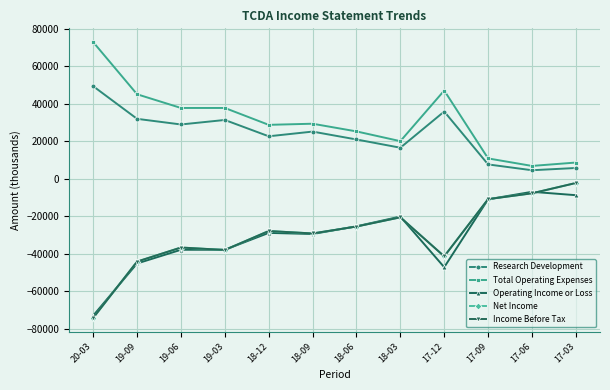

Reading left to right, transcribe all the data shown in this chart.

Research Development: 20-03=49400	19-09=32000	19-06=29000	19-03=31400	18-12=22700	18-09=25200	18-06=21000	18-03=16600	17-12=35900	17-09=7700	17-06=4600	17-03=5800
Total Operating Expenses: 20-03=72900	19-09=45100	19-06=37800	19-03=37800	18-12=28800	18-09=29400	18-06=25300	18-03=20100	17-12=47100	17-09=10900	17-06=6900	17-03=8700
Operating Income or Loss: 20-03=-72900	19-09=-45100	19-06=-37800	19-03=-37800	18-12=-28800	18-09=-29400	18-06=-25300	18-03=-20100	17-12=-47100	17-09=-10900	17-06=-6900	17-03=-8700
Net Income: 20-03=-74100	19-09=-44100	19-06=-36600	19-03=-37900	18-12=-27800	18-09=-29100	18-06=-25400	18-03=-20500	17-12=-41300	17-09=-10800	17-06=-7700	17-03=-2200
Income Before Tax: 20-03=-74100	19-09=-44100	19-06=-36600	19-03=-37900	18-12=-27800	18-09=-29100	18-06=-25400	18-03=-20500	17-12=-41300	17-09=-10800	17-06=-7700	17-03=-2200